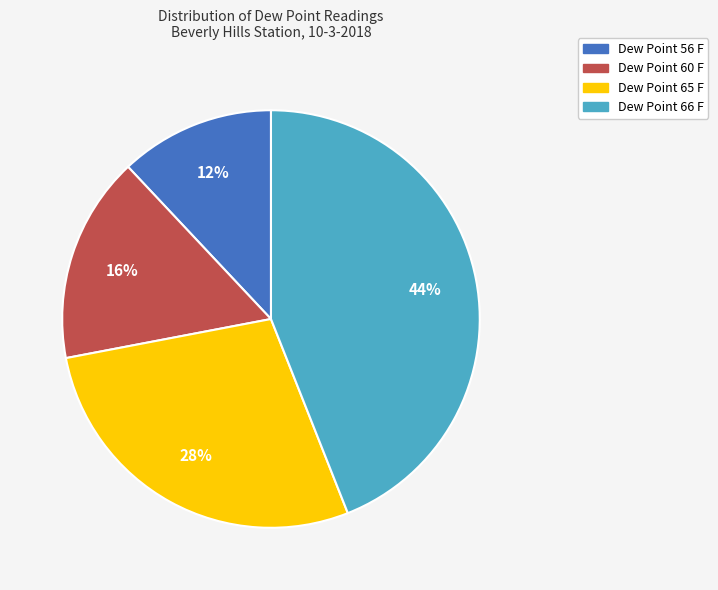

To the nearest percent, what is the difference between the largest and smallest slice percentages?

32%